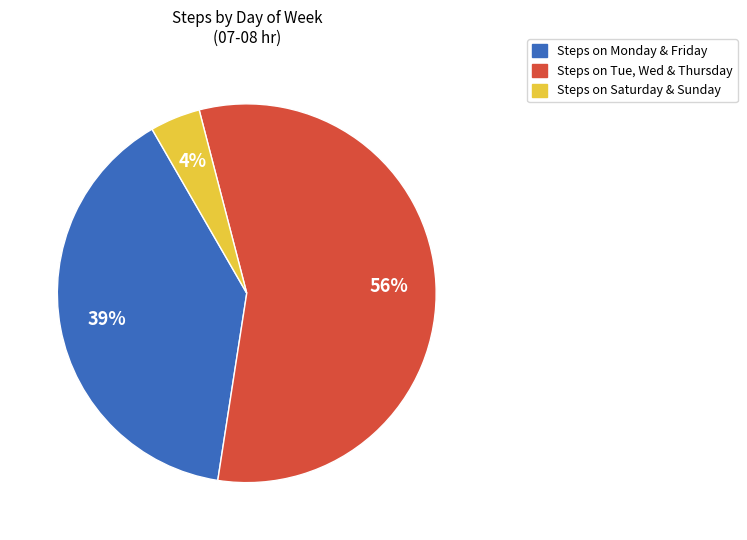

Is there any slice that represents more than half of the pie?

Yes